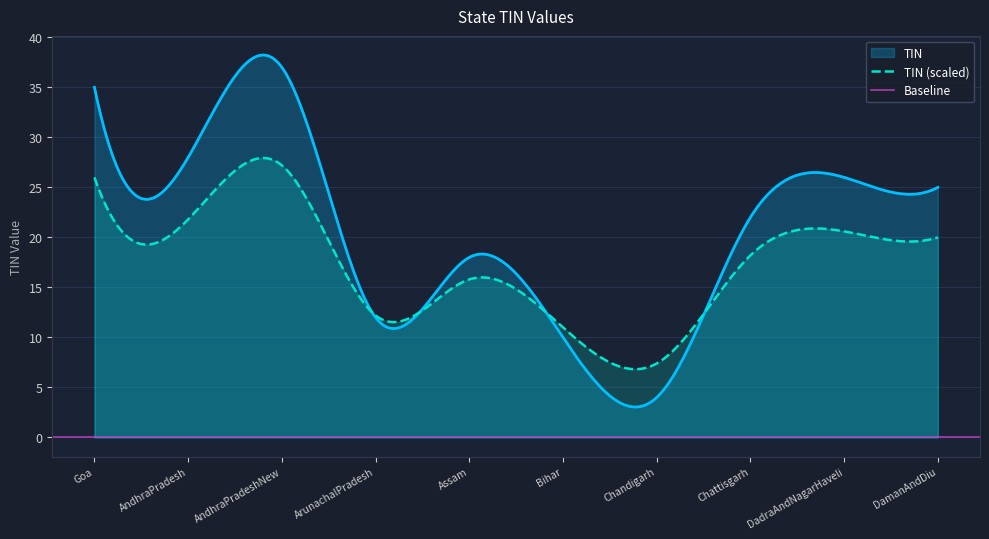

Does the chart have visible grid lines?

Yes